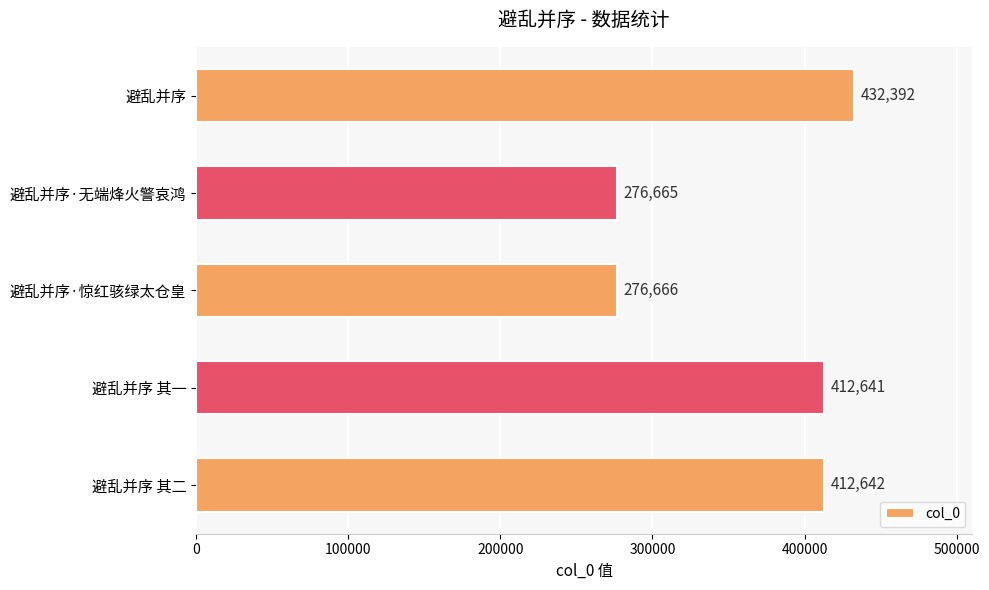

At which label is the value closest to 354528?

避乱并序 其一